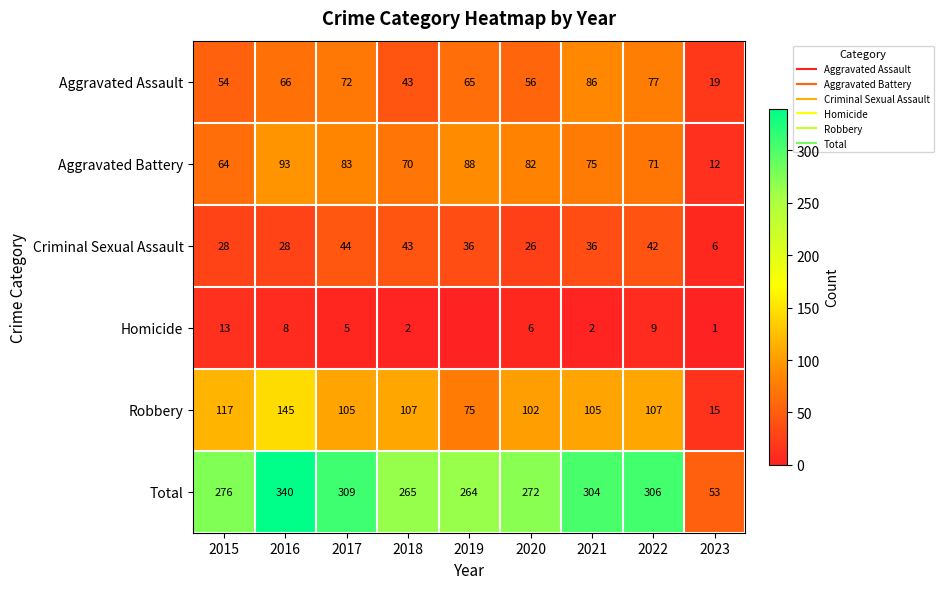

List the labels in order of Aggravated Assault value, smallest first.

2023, 2018, 2015, 2020, 2019, 2016, 2017, 2022, 2021